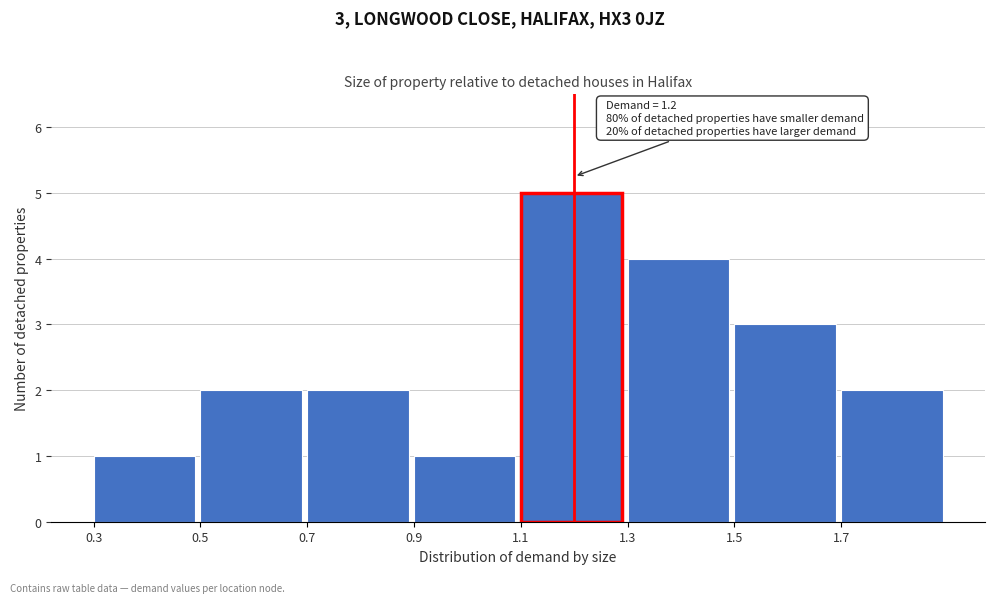

Over which range of the x-axis is the bar tallest?

1.1 to 1.3